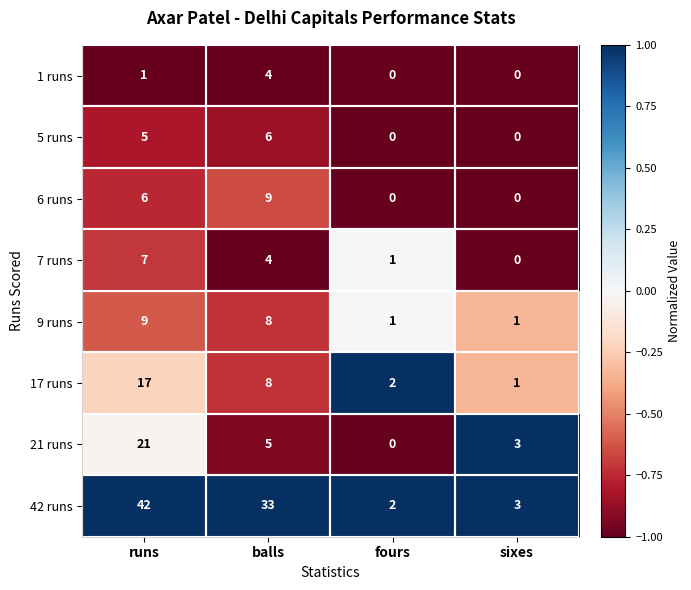

Which series has the largest total across all categories?

42 runs